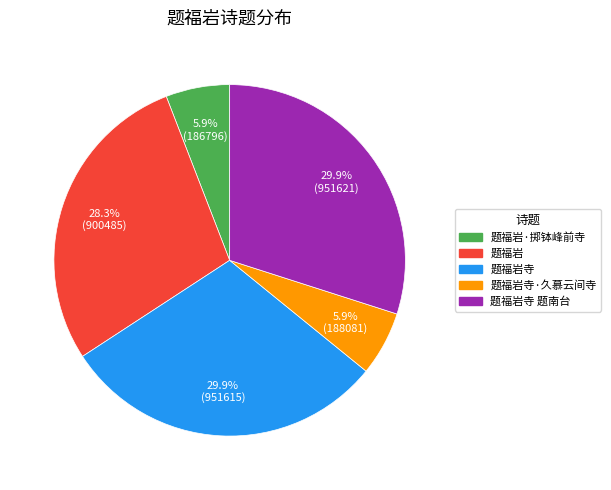

The 题福岩寺 题南台 slice represents 30% of the pie. True or false?

True